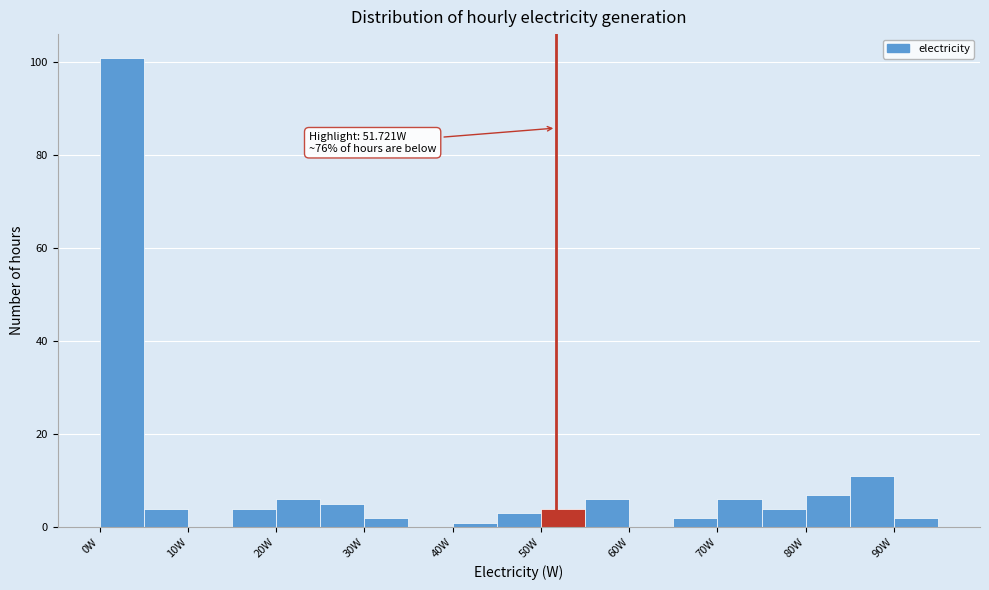

Which range on the x-axis has the tallest bar?

0 to 5